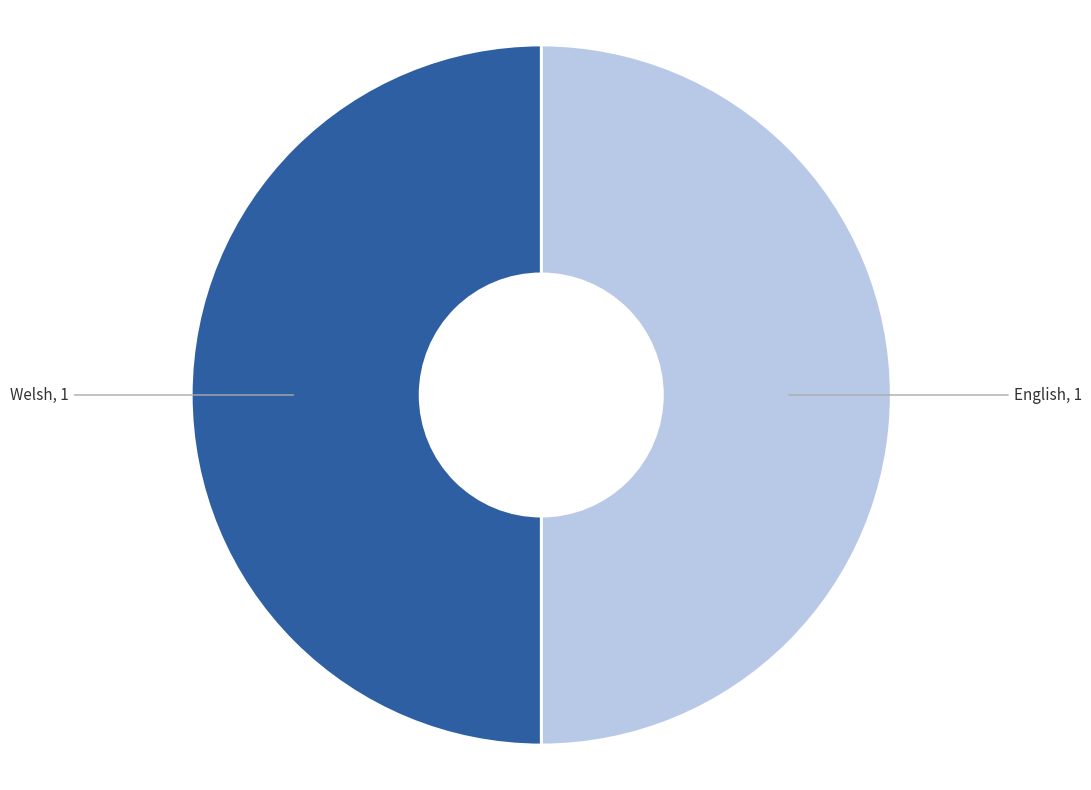

True or false: Welsh accounts for 50% of the total.

True